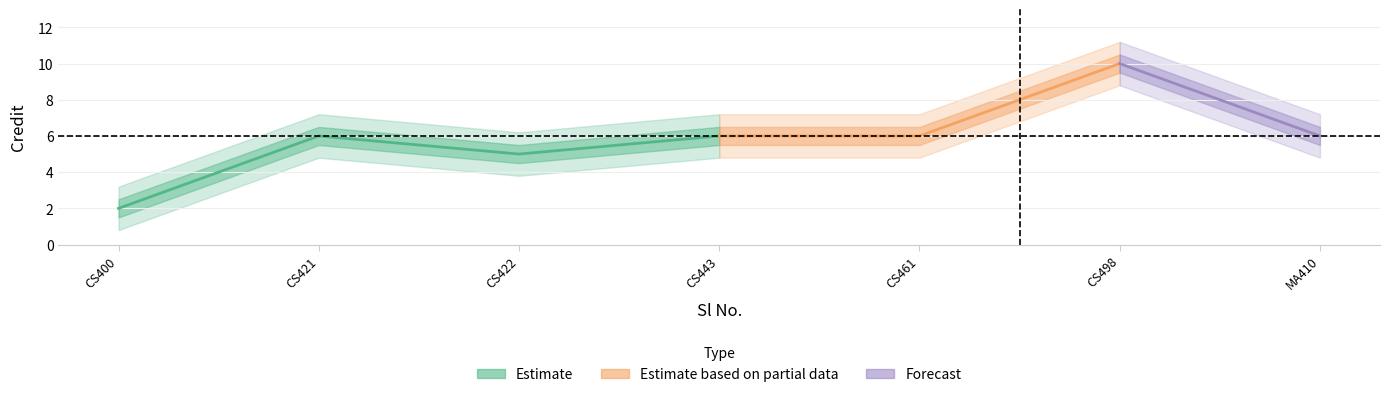

Reading left to right, list all the values displayed in this chart.

1=2	2=6	3=5	4=6	5=6	6=10	7=6